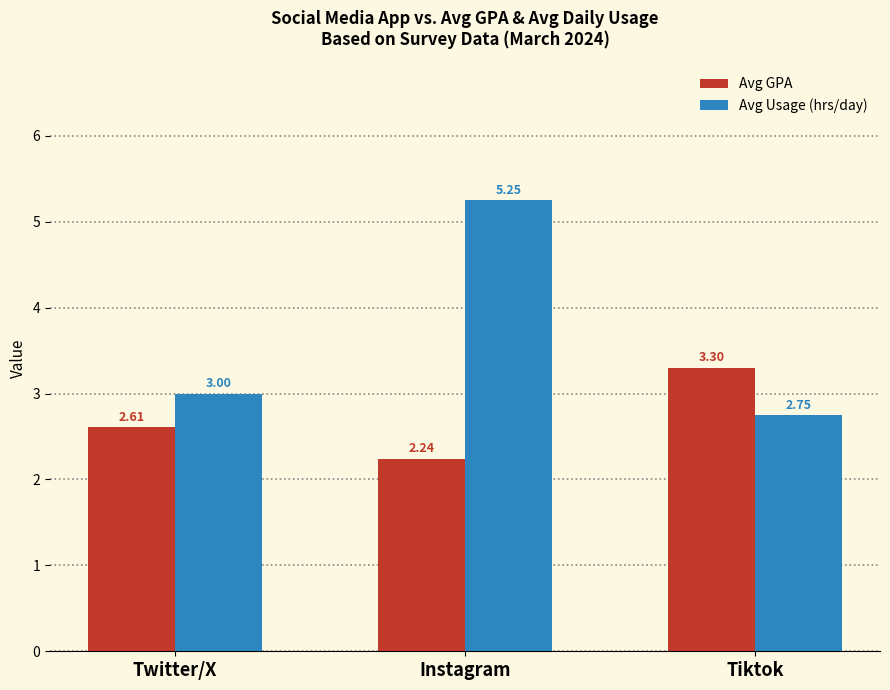

Is it true that Avg Usage (hrs/day) equals 3.0 at Twitter/X?

True